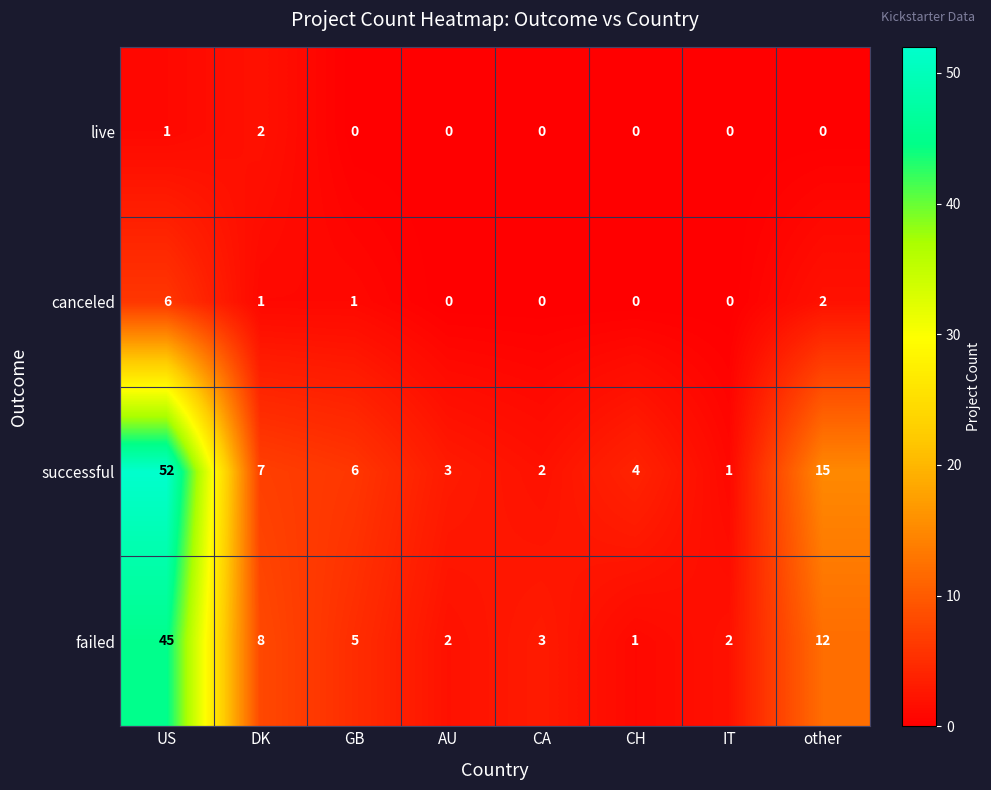

Is the value of canceled at IT greater than the value of failed at other?

No